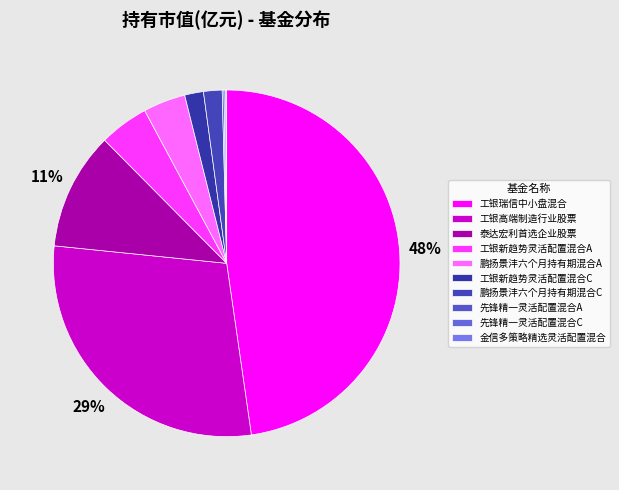

Is there a majority slice in this chart?

No